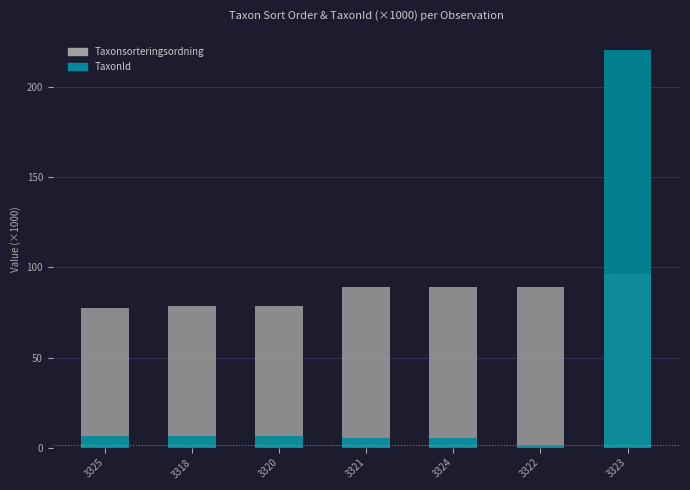

What is the total value across all series at 3321?

94.8